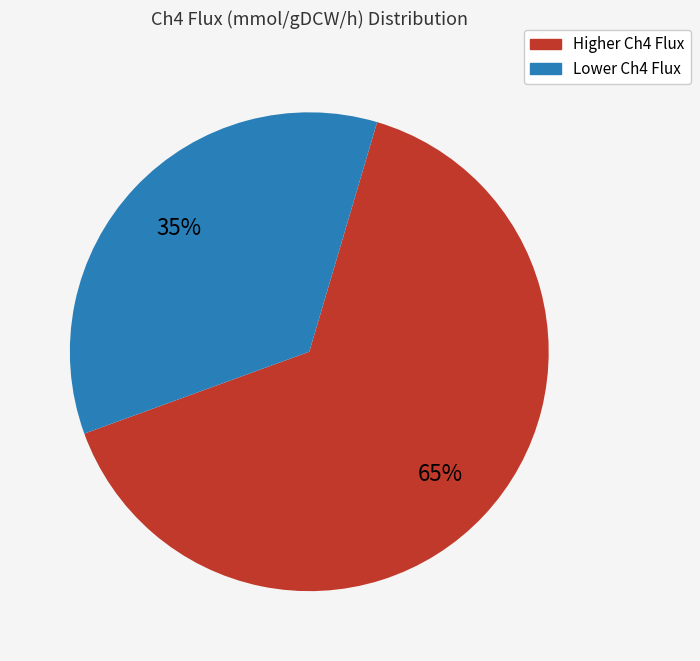

Is there a majority slice in this chart?

Yes